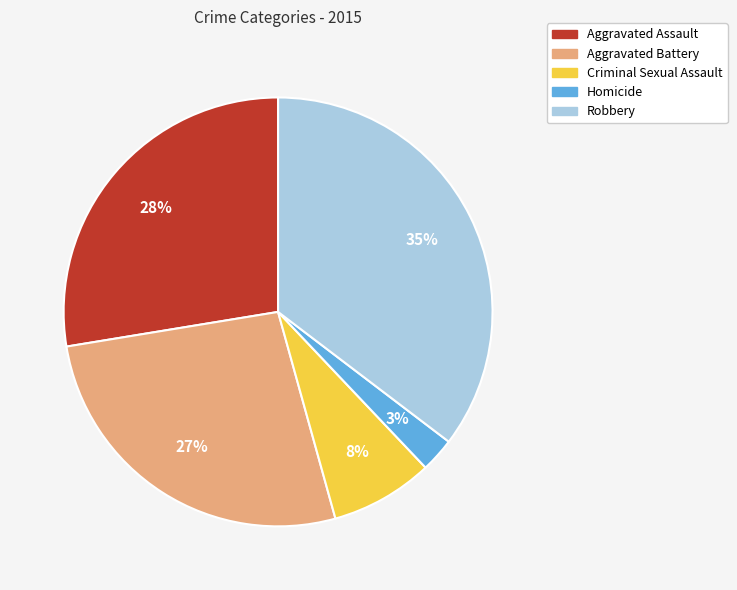

Between Aggravated Assault and Aggravated Battery, which is larger?

Aggravated Assault